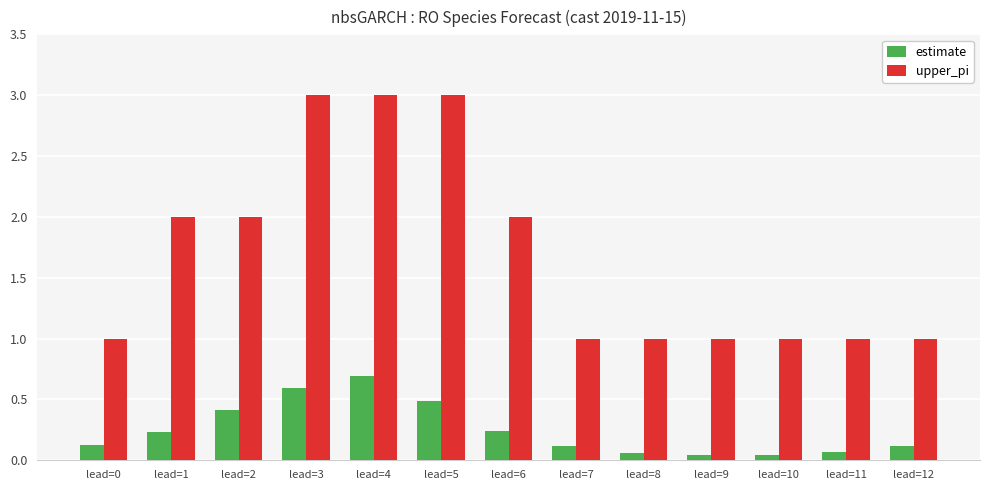

Which series has the largest range (max minus min)?

upper_pi